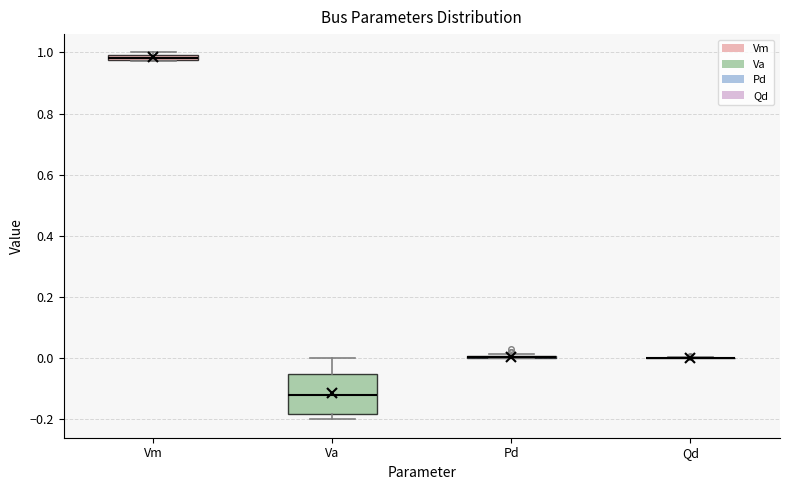

Comparing the boxes themselves (not the whiskers), which one is the tallest?

Va